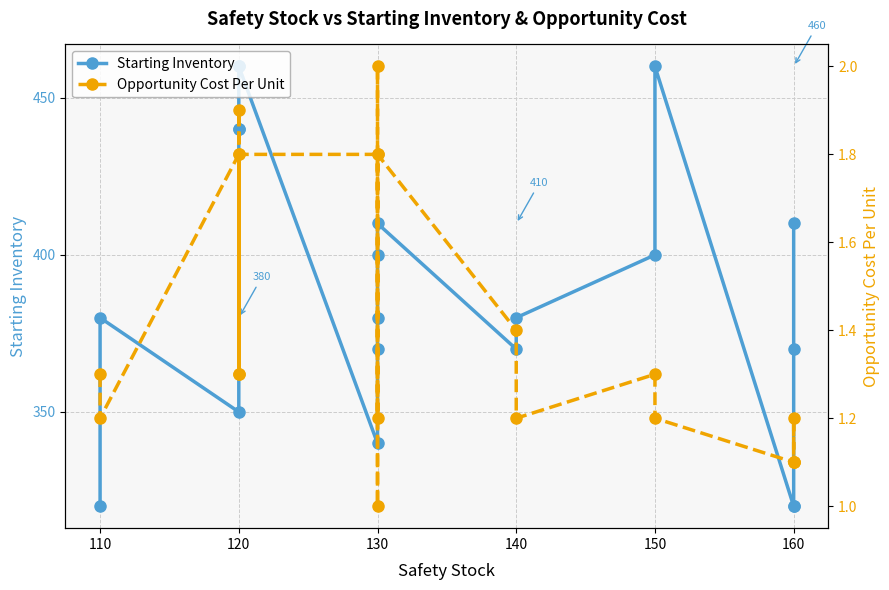

Which series has the largest total across all categories?

Starting Inventory